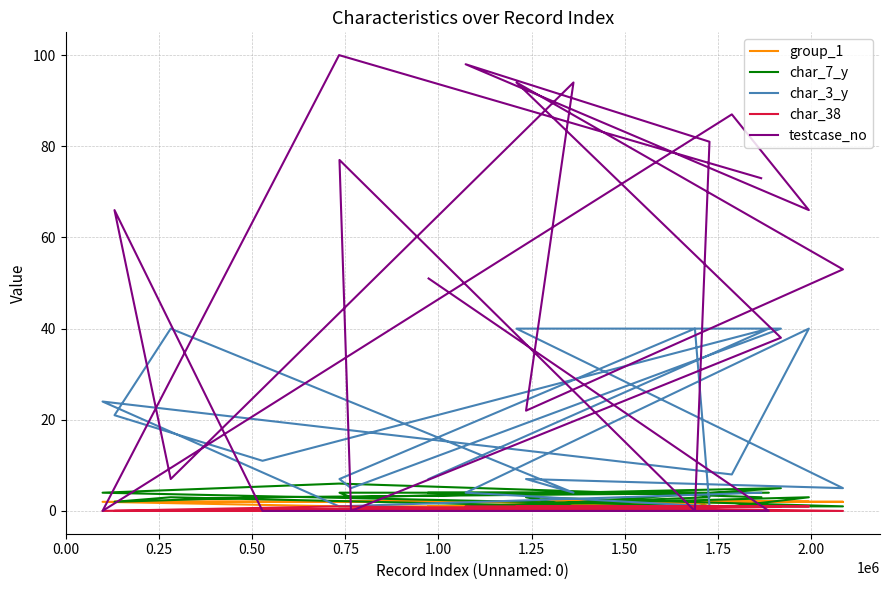

True or false: group_1 has a value of 2 at 0.25.

True